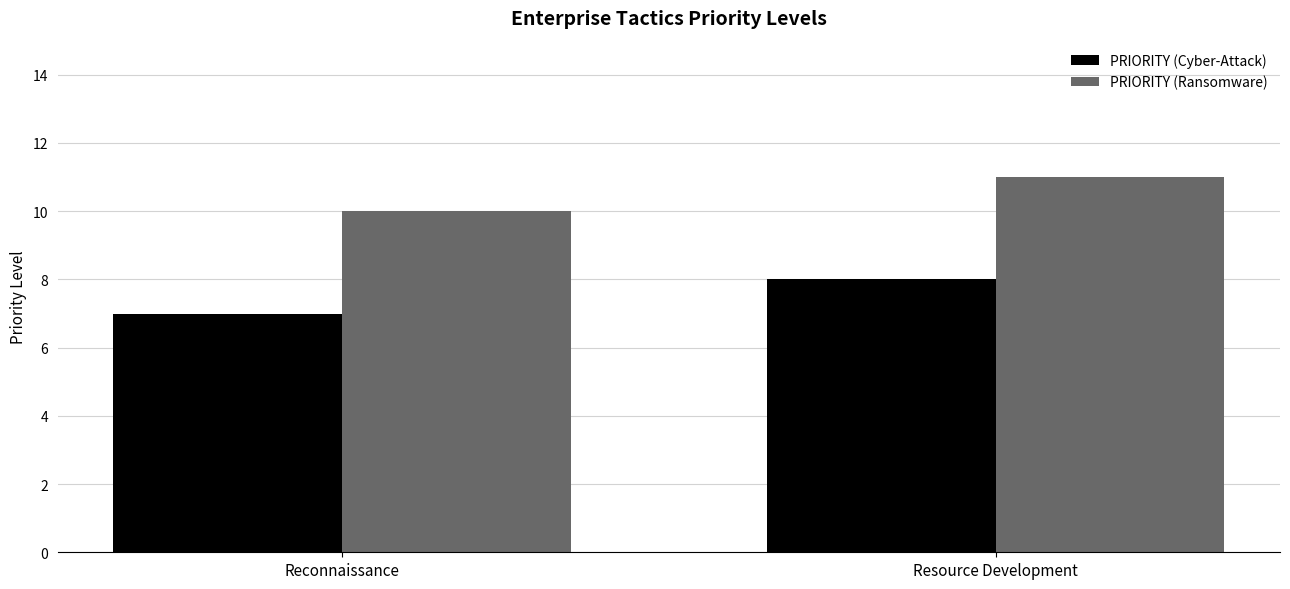

The value of PRIORITY (Ransomware) at Resource Development is 3. True or false?

False